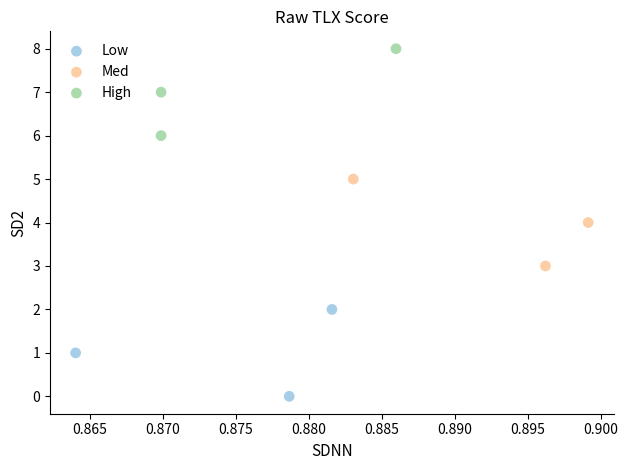

Which series reaches the maximum Y coordinate?

High